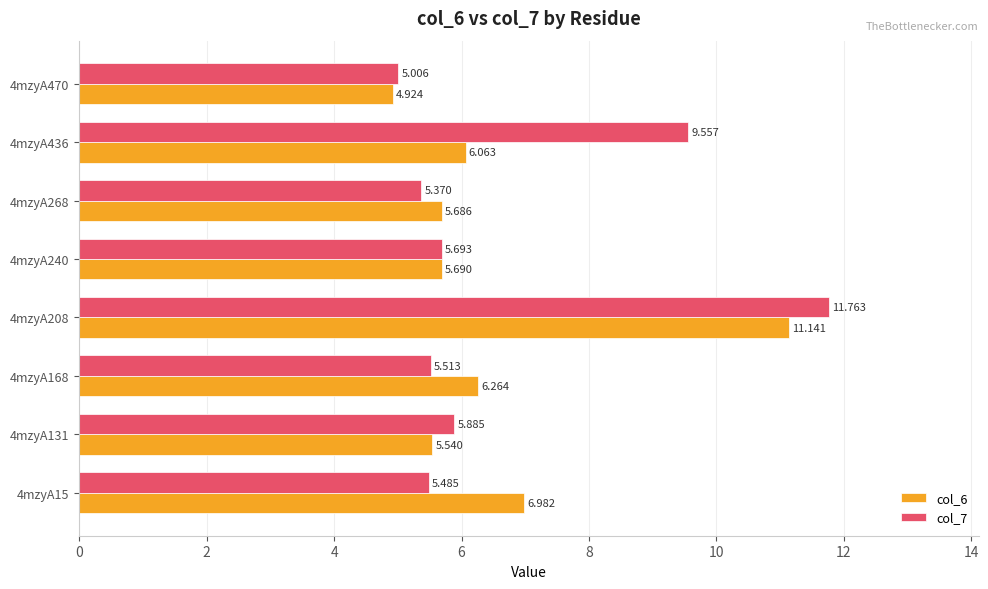

What are all the series names shown in the legend?

col_6, col_7